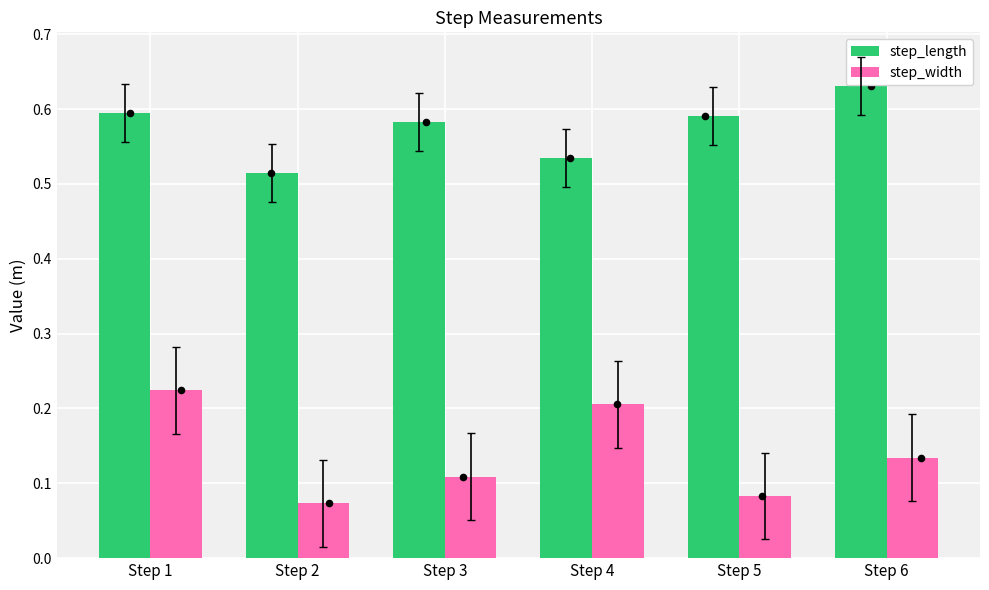

At how many categories does at least one series exceed 0?

6